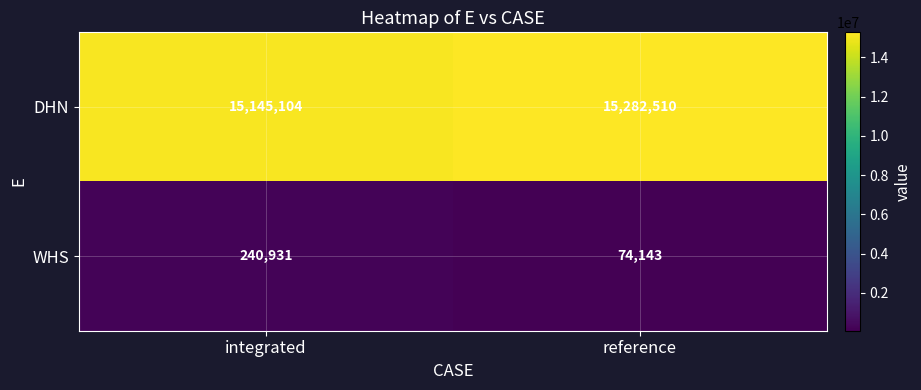

What is the minimum value for WHS?

74143